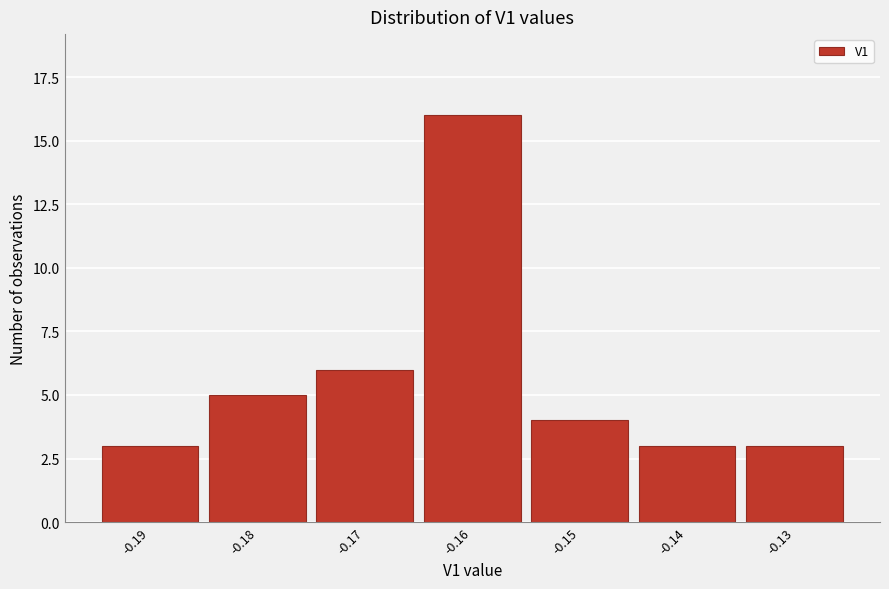

Reading left to right, transcribe all the data shown in this chart.

3	5	6	16	4	3	3